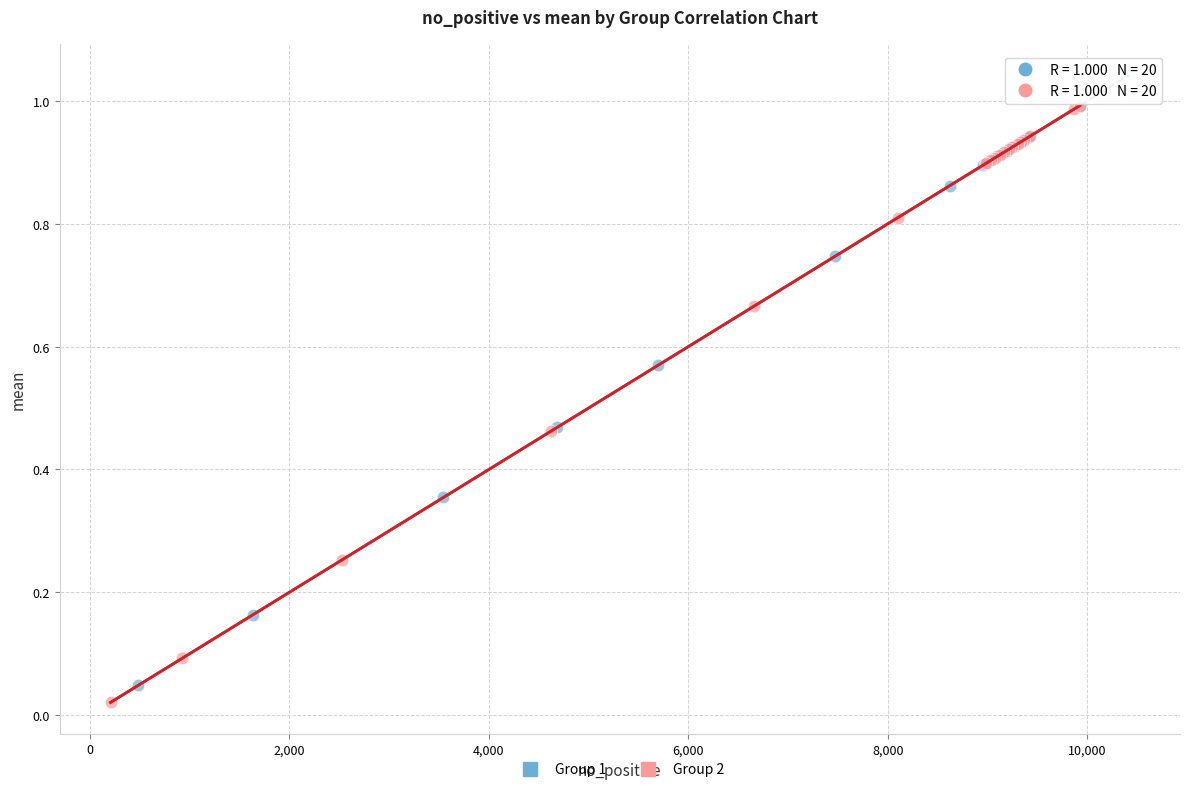

Which series has the largest Y range (max minus min)?

Group 2